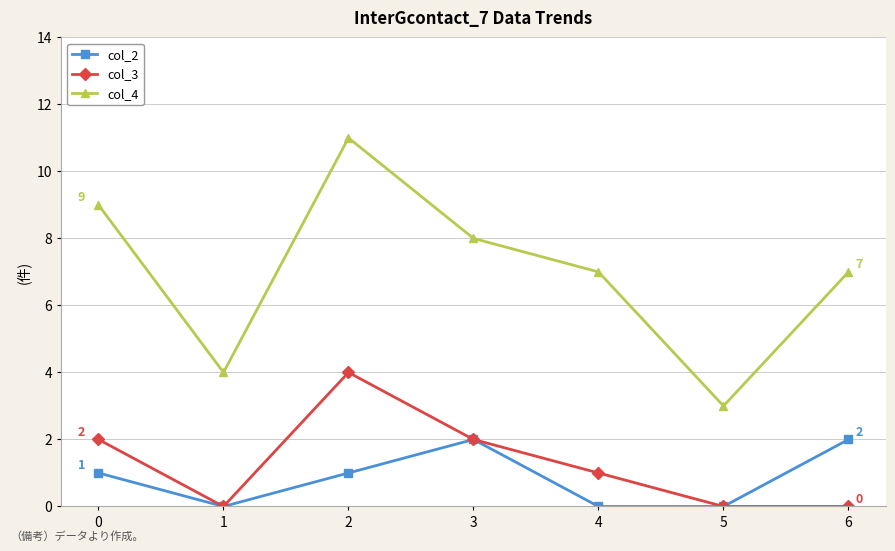

True or false: col_3 and col_4 intersect in this chart.

False